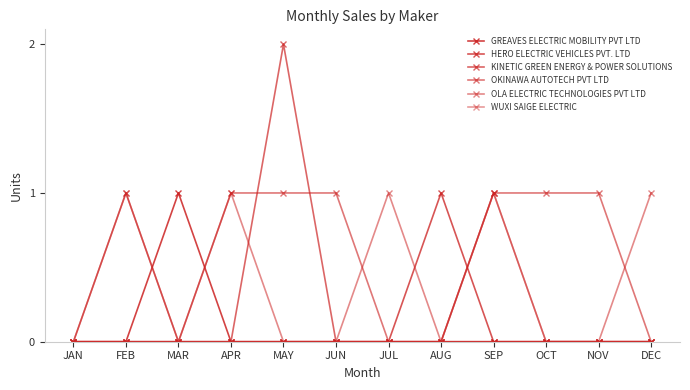

Count the number of data series in this chart.

6